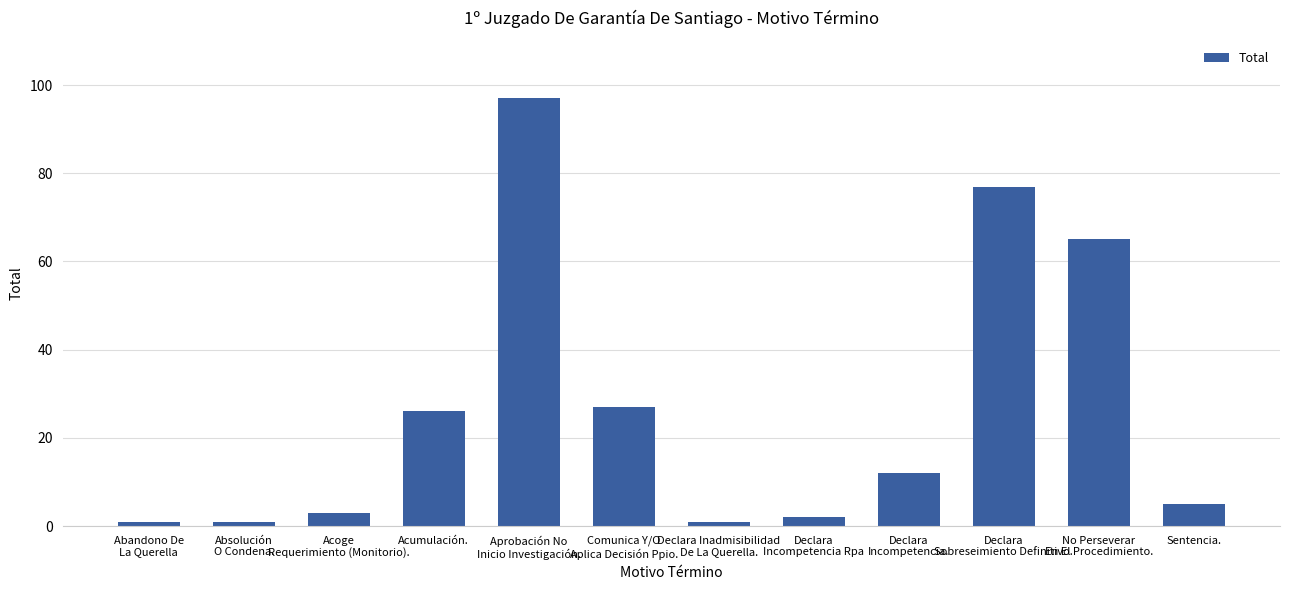

At which category does the chart reach its peak across all series?

Aprobación No
Inicio Investigación.